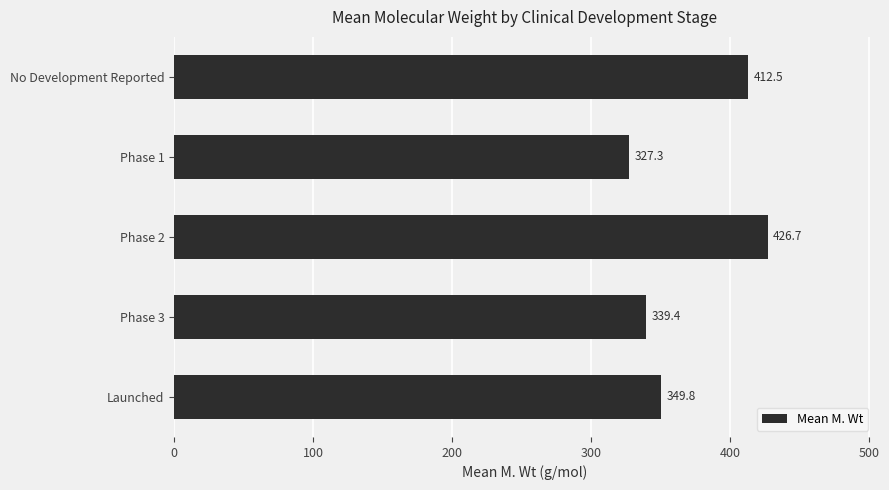

How many values are below 349?

2